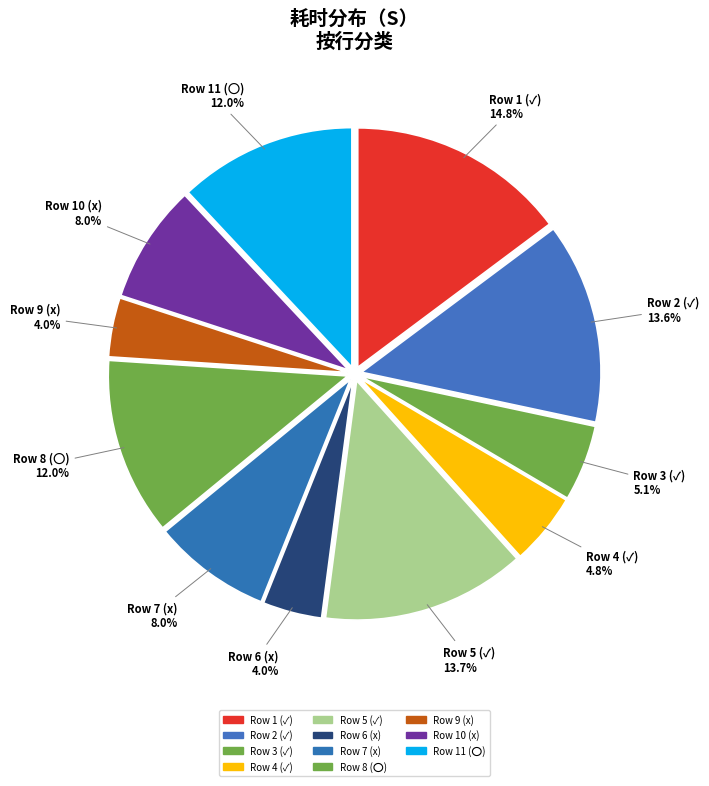

Count the number of slices in the pie.

11